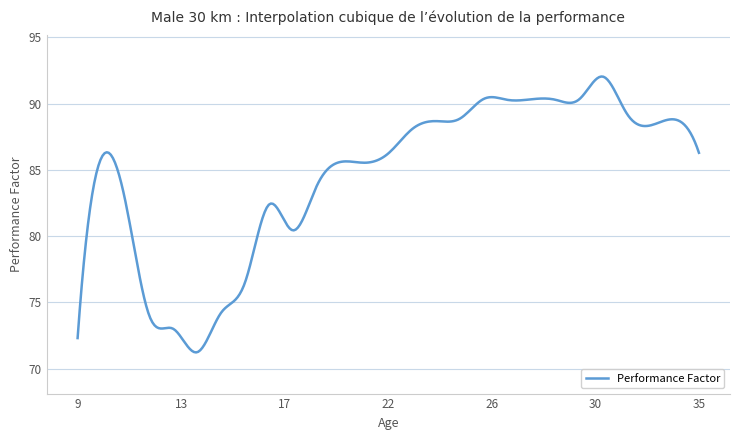

What is the minimum value shown in the chart?

71.2